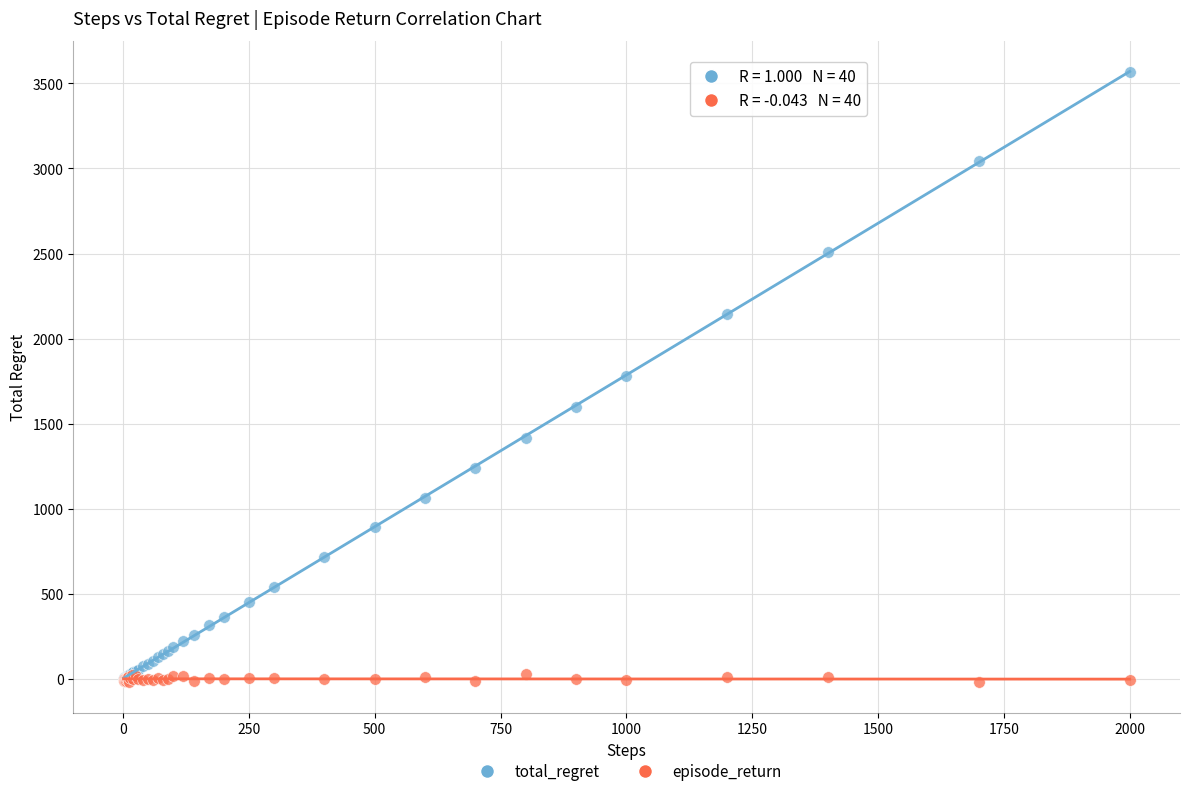

What are all the series names shown in the legend?

total_regret, episode_return